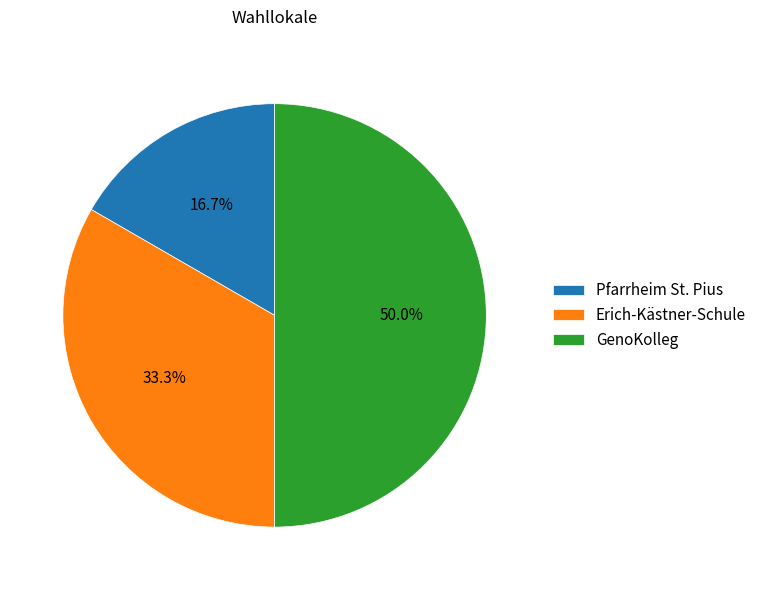

What is the largest slice in the pie chart?

GenoKolleg